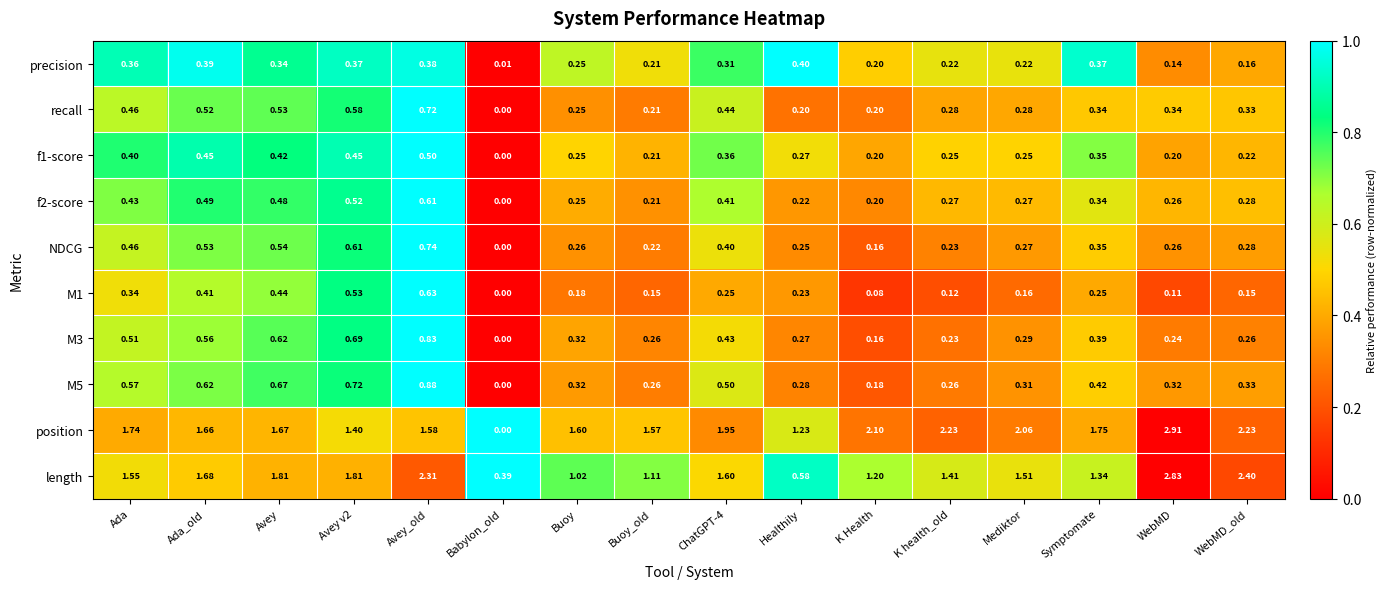

Where is precision nearest to the value 0?

Babylon_old